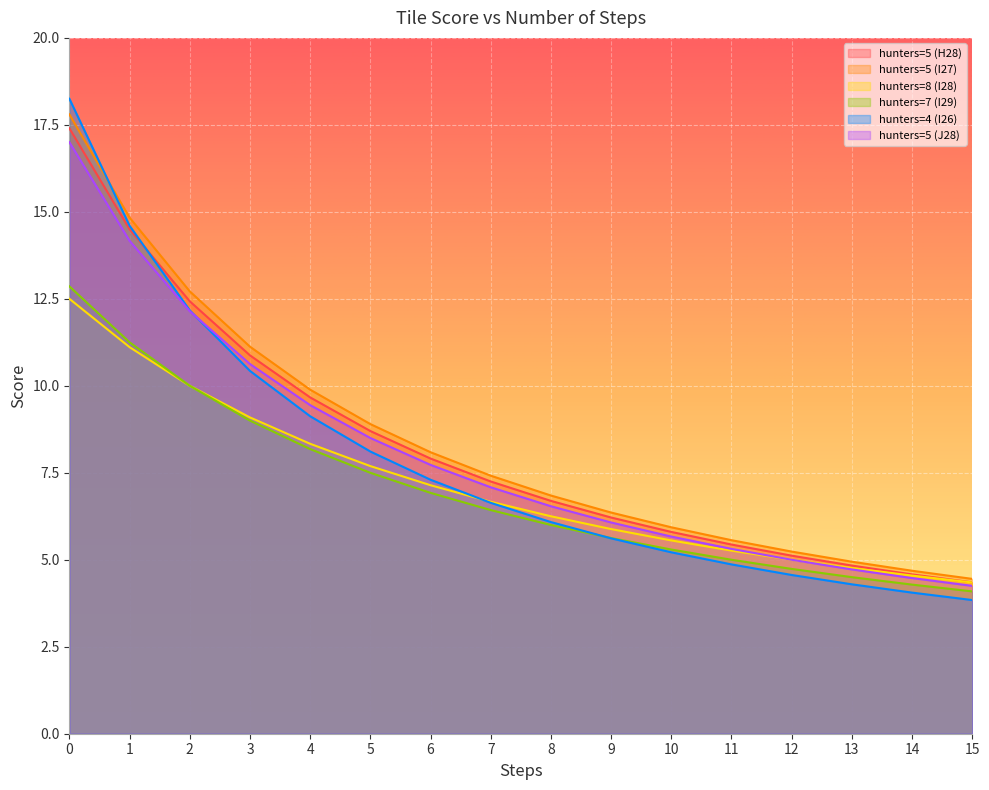

How many series are shown in this chart?

6